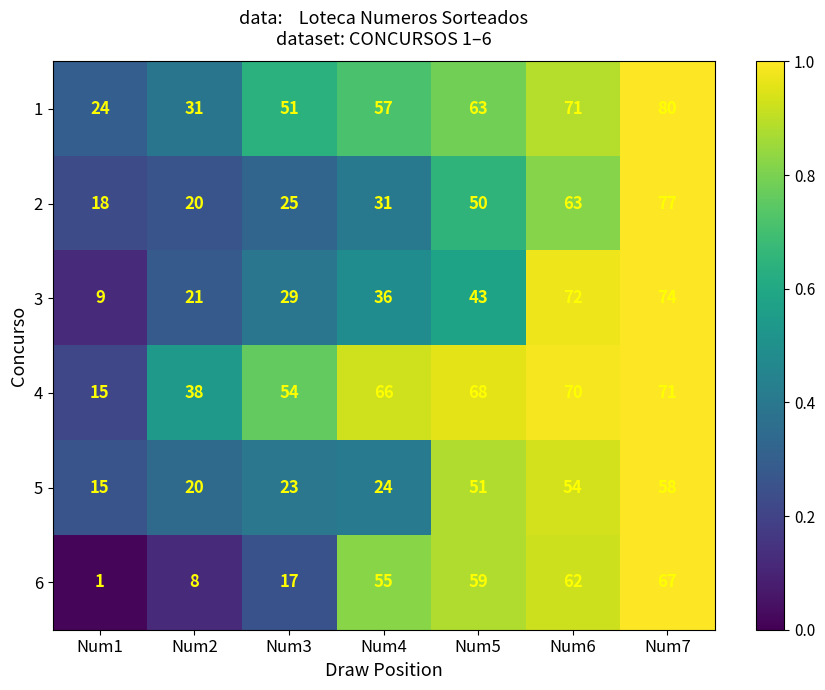

The 5 series shows 58 at Num7. True or false?

True